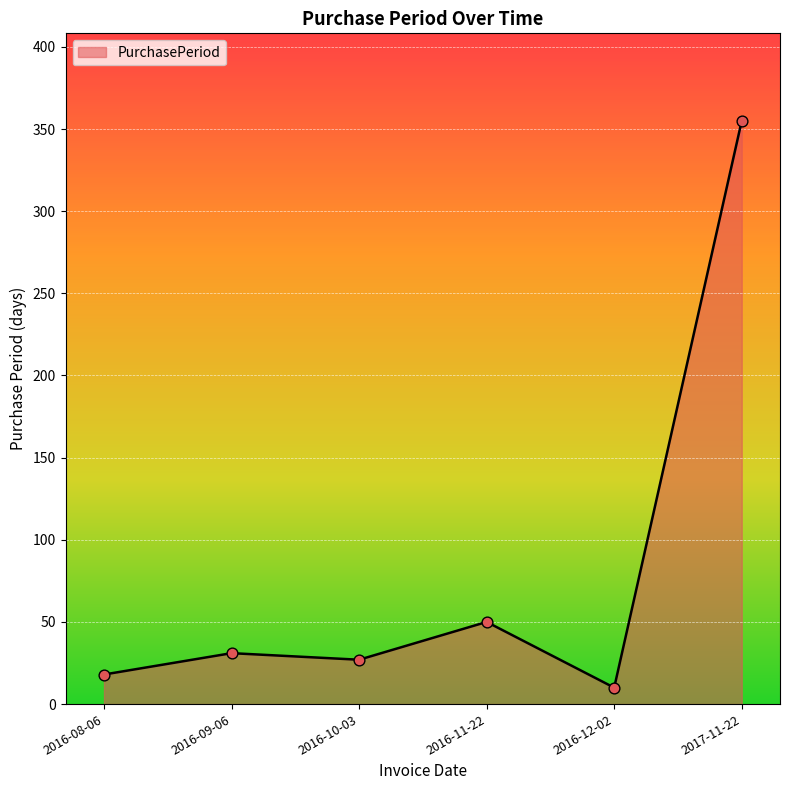

Approximately how many times larger is the value at 2016-11-22 compared to 2016-10-03?

1.9